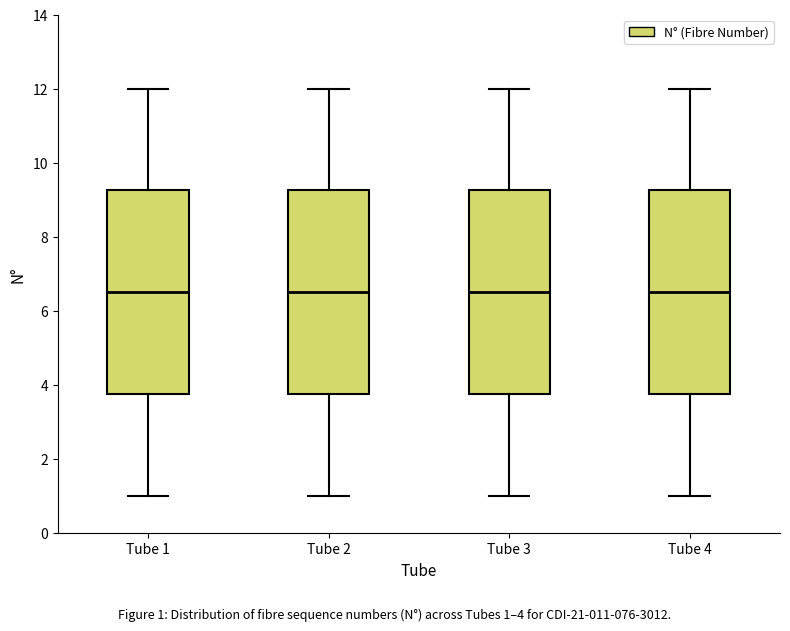

Reading left to right, transcribe this box plot: for each box, give where its median line is, the range the box spans, and where its two whiskers end, as read against the y-axis. The values are not printed on the chart, so give them approximately, as read against the axis.

Tube 1: median 6.6, box 3.8 to 9.2, whiskers 1.0 to 12.0
Tube 2: median 6.6, box 3.8 to 9.2, whiskers 1.0 to 12.0
Tube 3: median 6.6, box 3.8 to 9.2, whiskers 1.0 to 12.0
Tube 4: median 6.6, box 3.8 to 9.2, whiskers 1.0 to 12.0